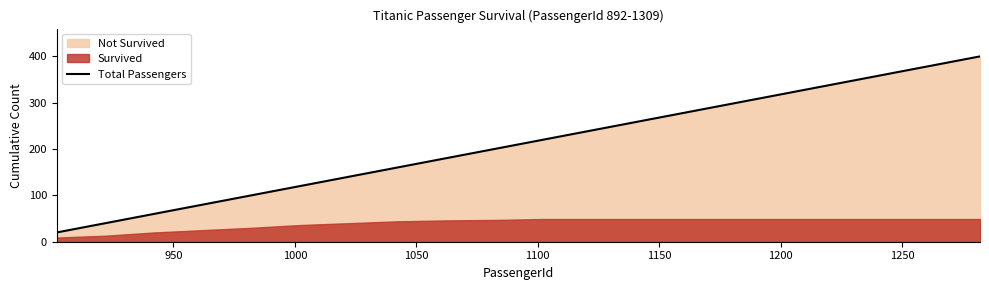

What is the minimum value for Total Passengers?

20